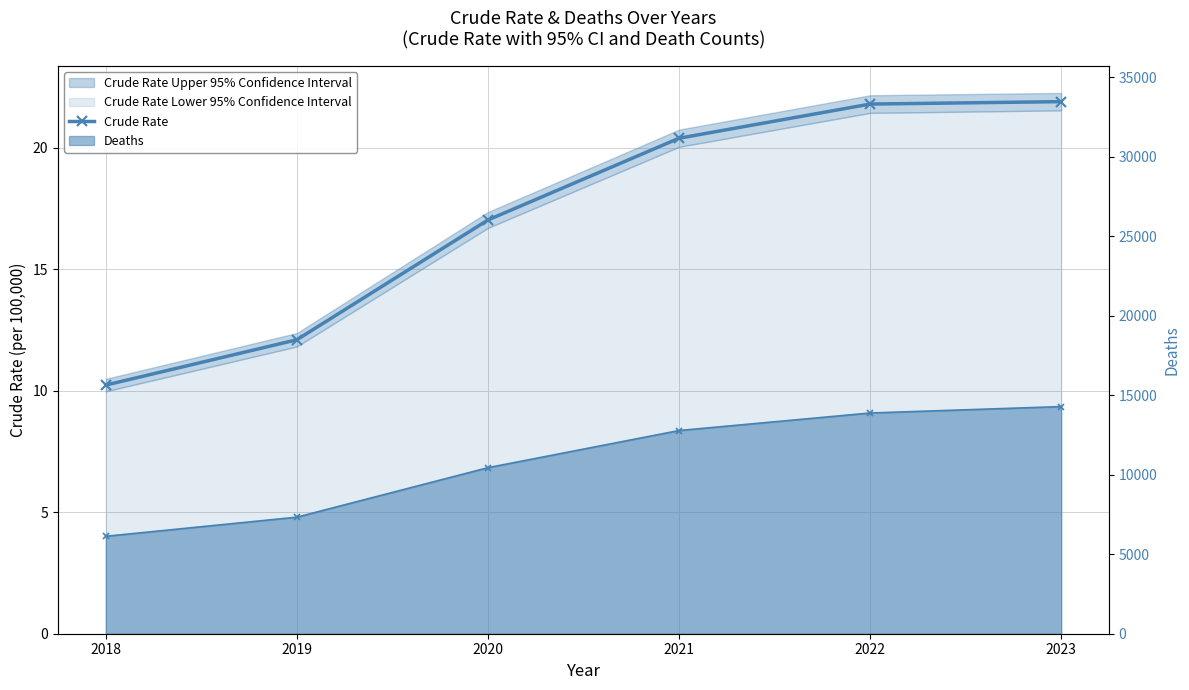

What is the difference between the Deaths values at 2021 and 2019?

5449.0